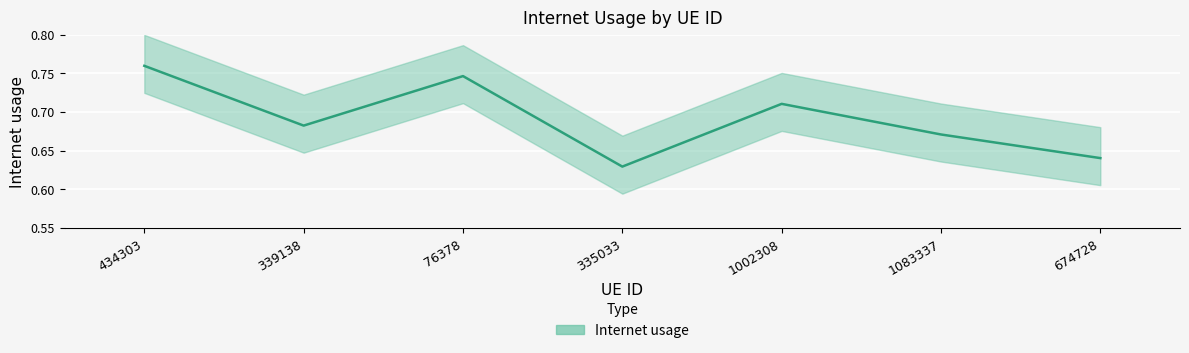

Between 335033 and 1083337, which is larger?

1083337